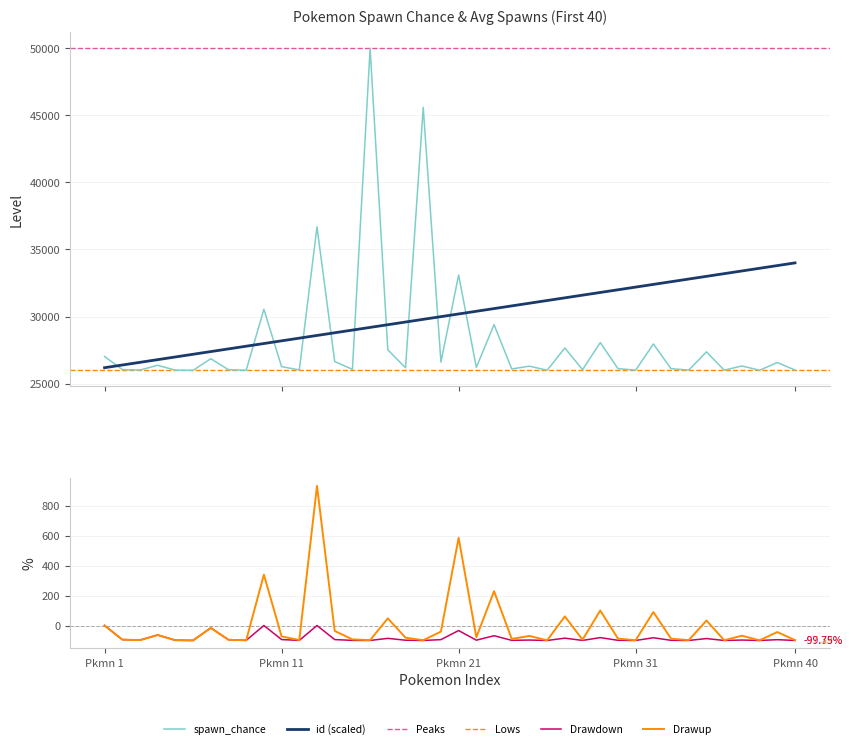

True or false: spawn_chance and avg_spawns cross at least once.

False